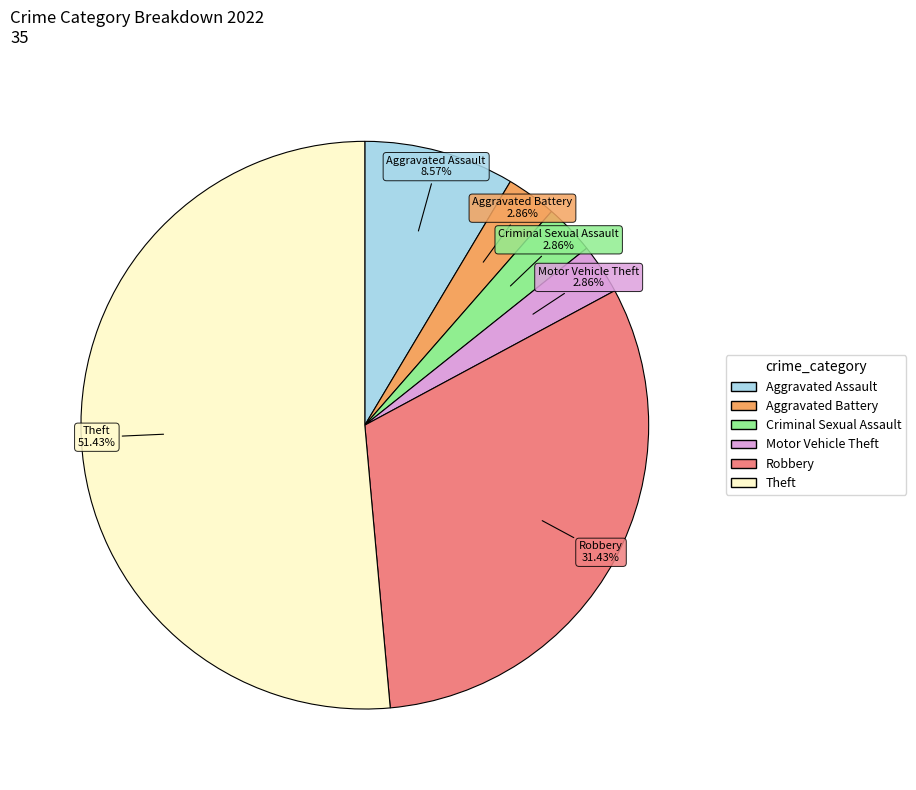

What is the largest slice in the pie chart?

Theft